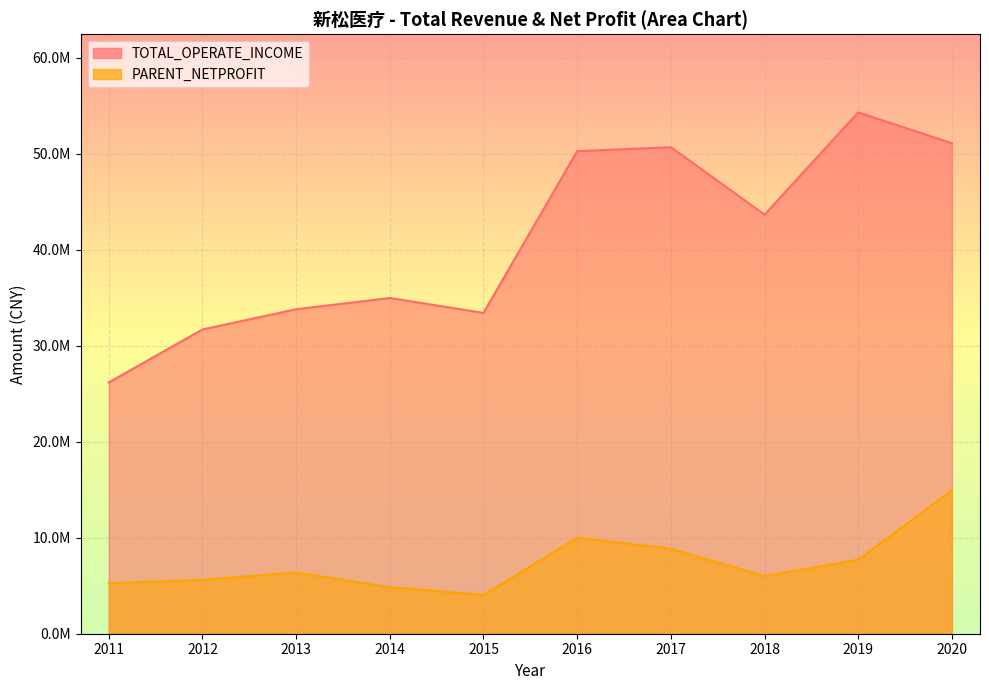

At which category is the sum across all series the highest?

2020